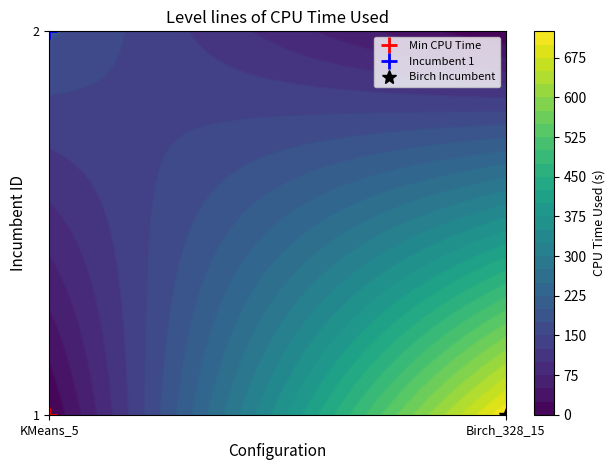

What value does the Birch_328_15 series have at 1?

721.4